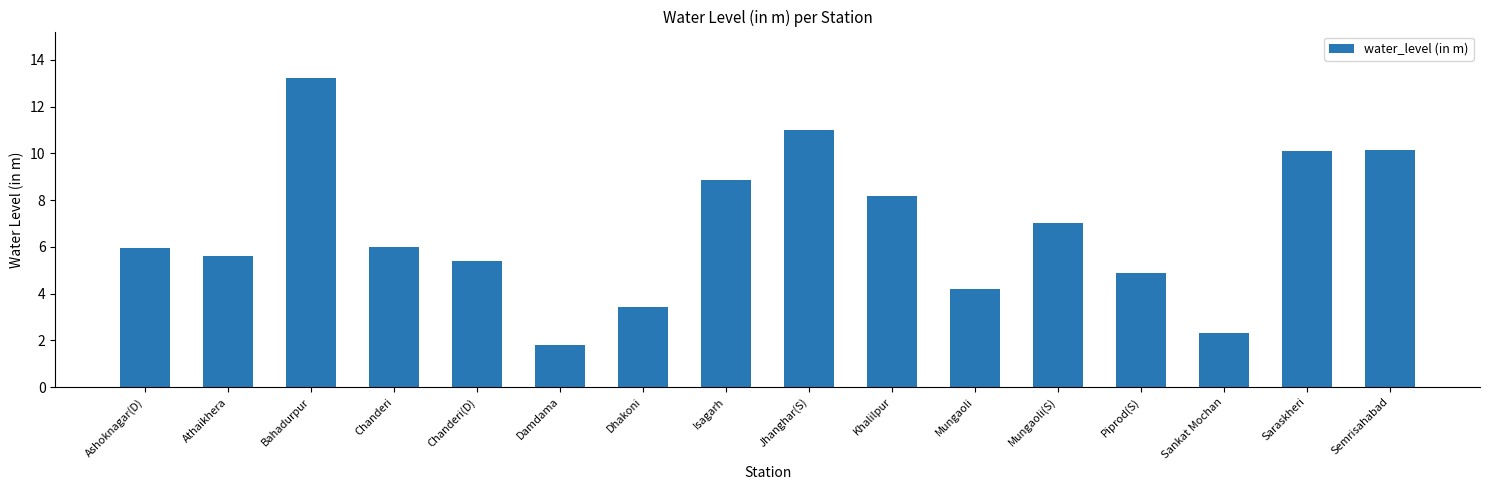

Which has a higher value, Khalilpur or Chanderi(D)?

Khalilpur